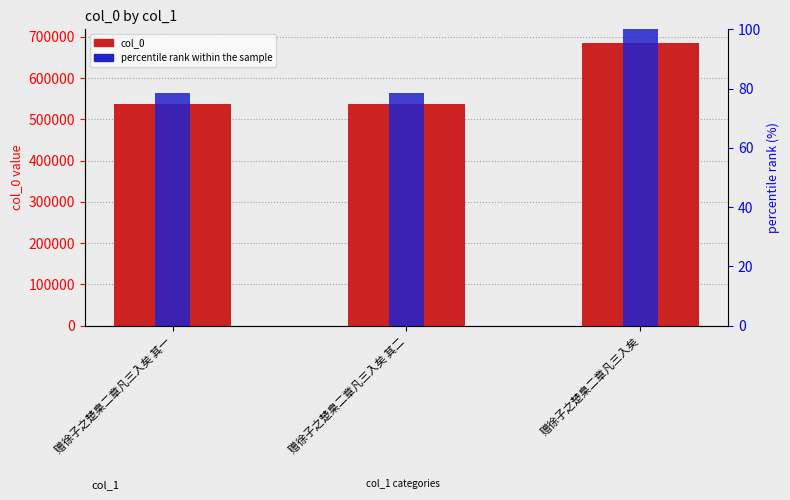

Is it true that percentile rank within the sample equals 40.5 at 赠徐子之楚臬二章凡三入矣 其一?

False